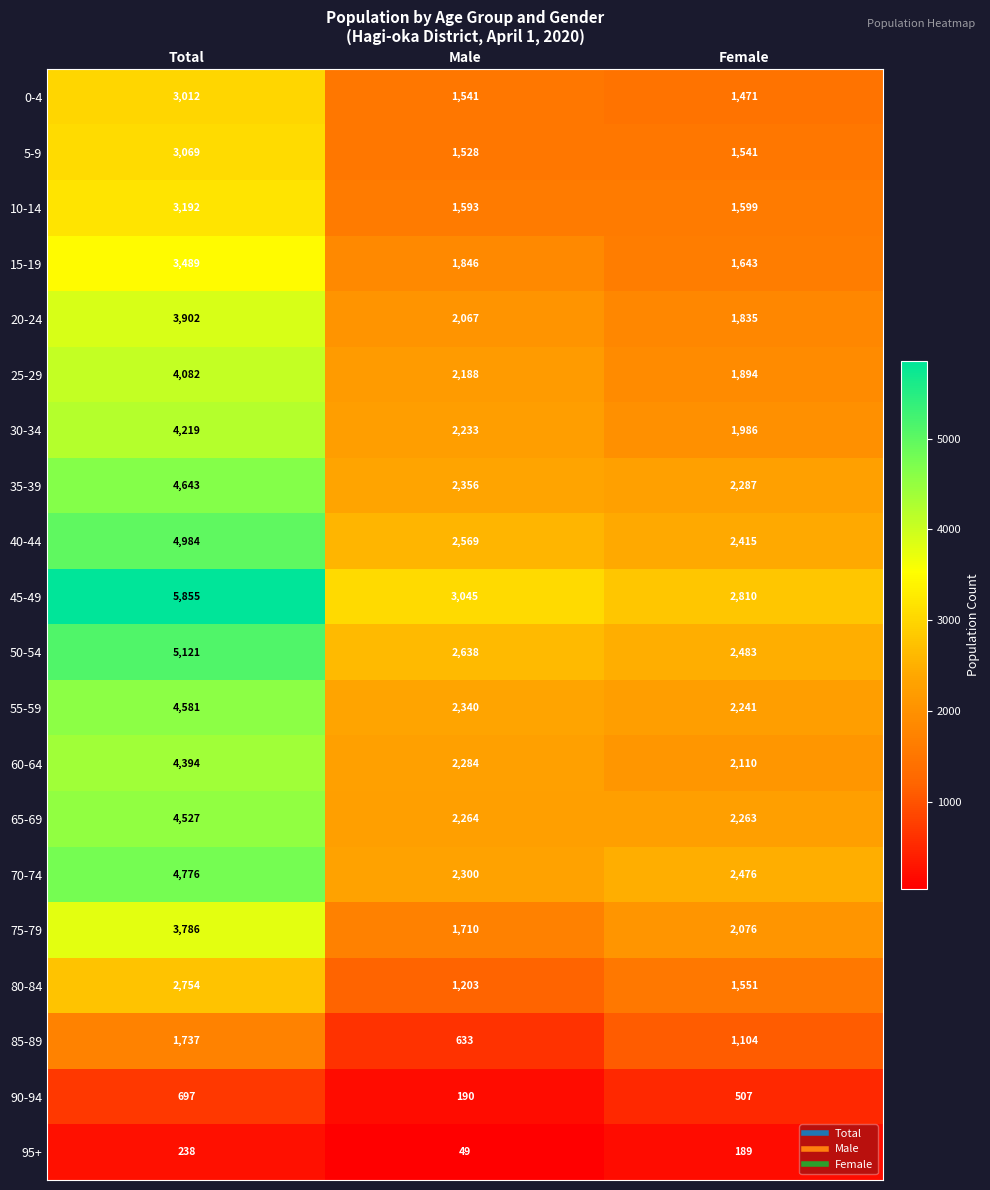

How many values in the 40-44 series are below 2569?

1